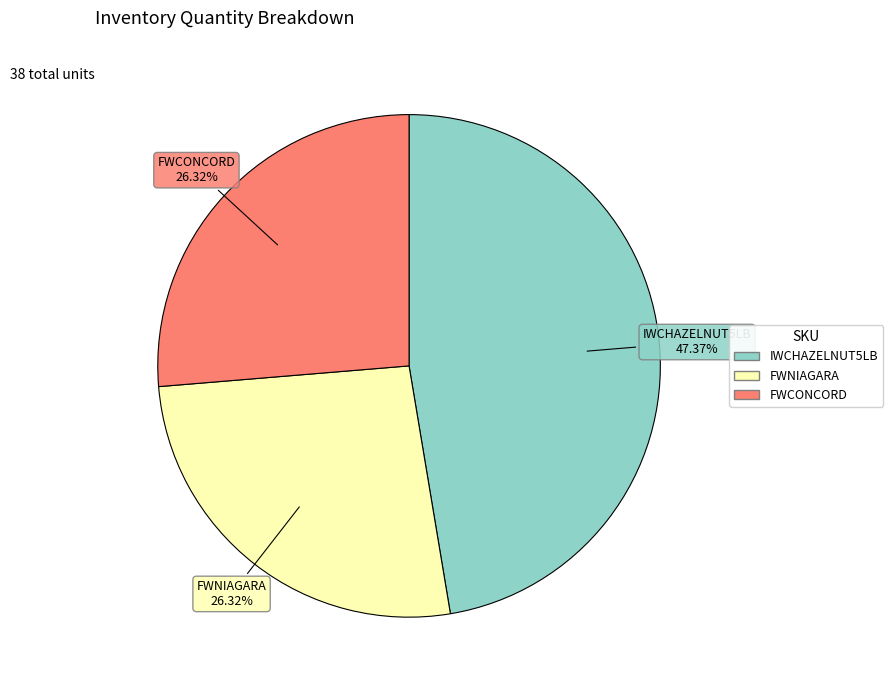

Do IWCHAZELNUT5LB and FWCONCORD together represent more than half of the pie?

Yes